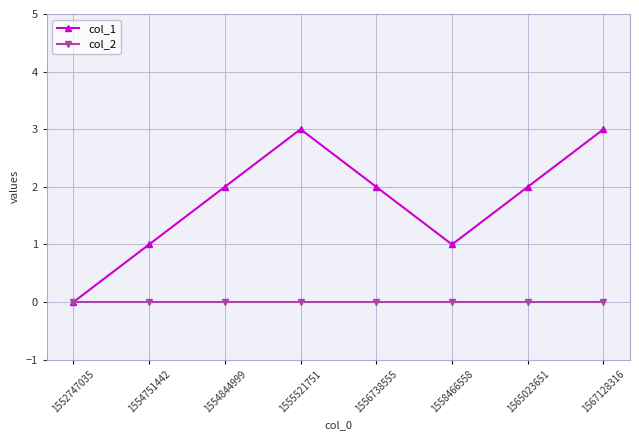

Reading left to right, extract all data points from this chart.

col_1: 0	1	2	3	2	1	2	3
col_2: 0	0	0	0	0	0	0	0